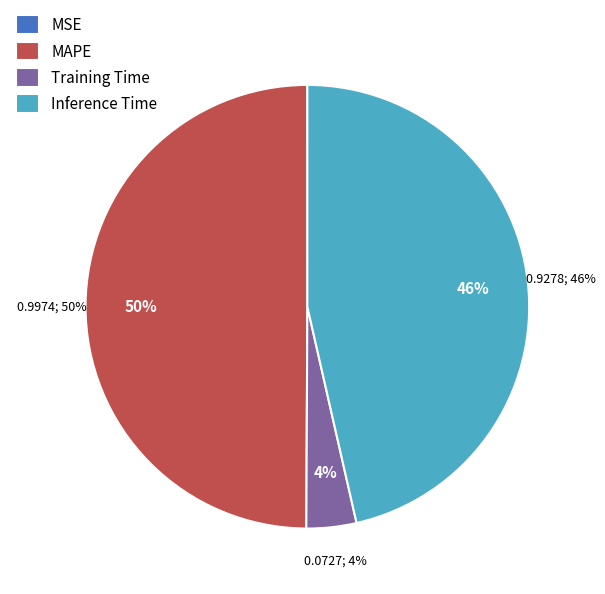

Is it true that Inference Time is 46% of the pie?

True